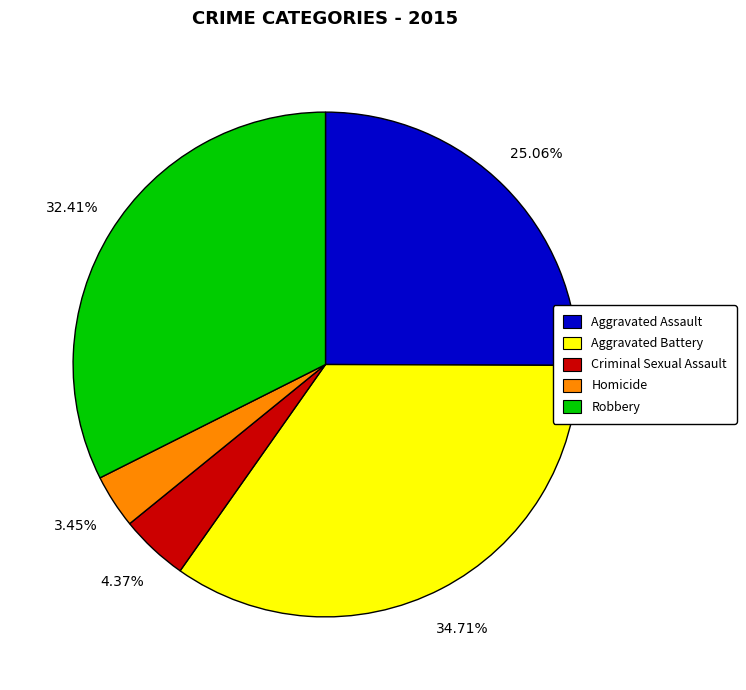

To the nearest percent, what percentage of the pie is Criminal Sexual Assault?

4%